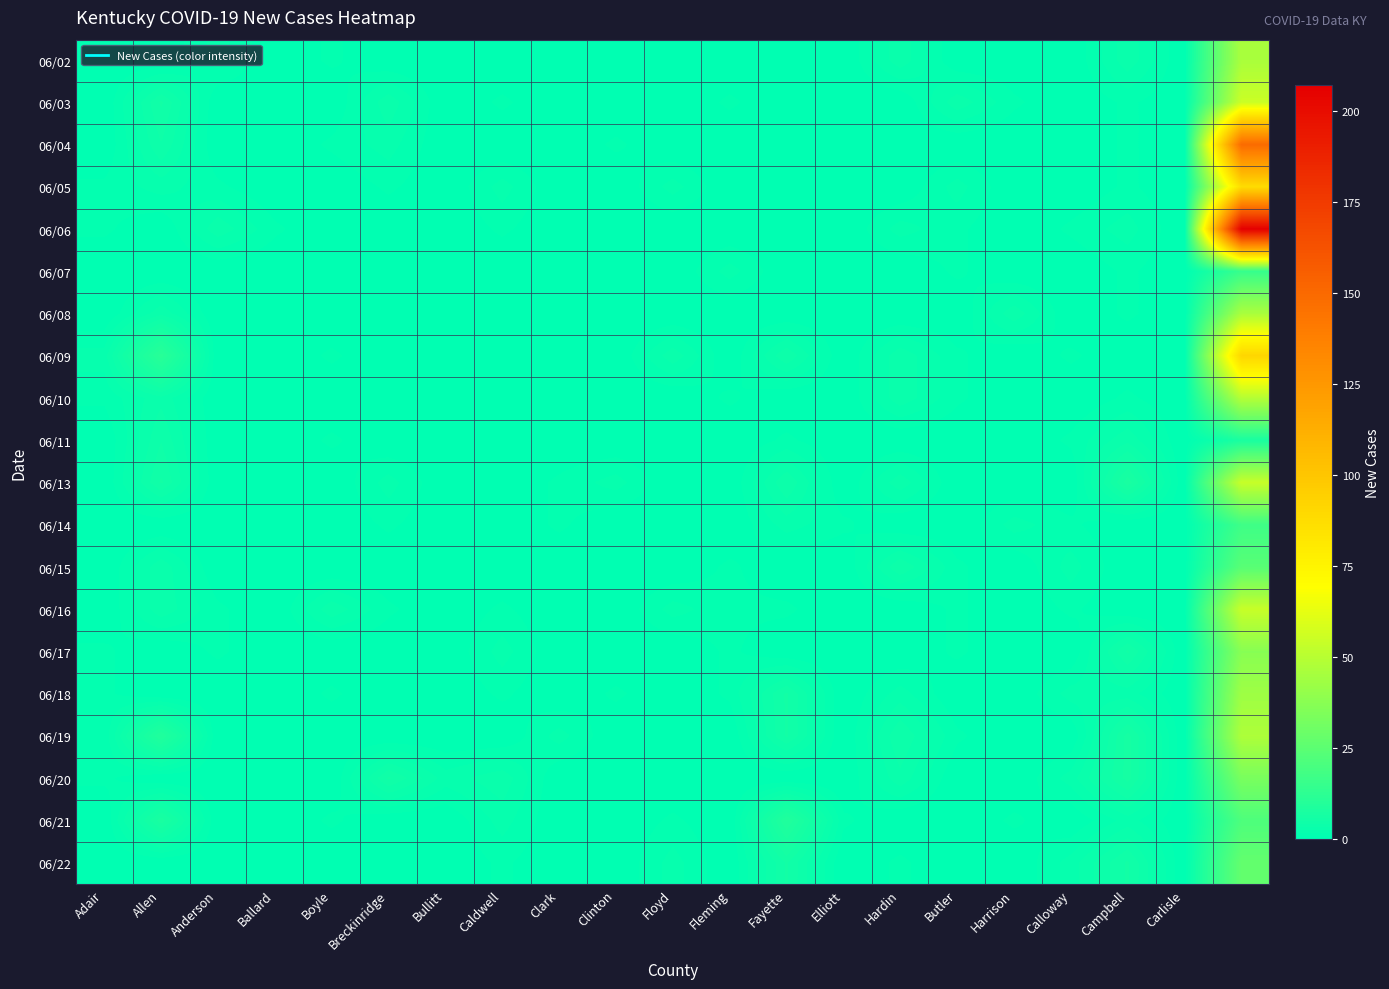

Which category has the lowest value across all series?

Adair